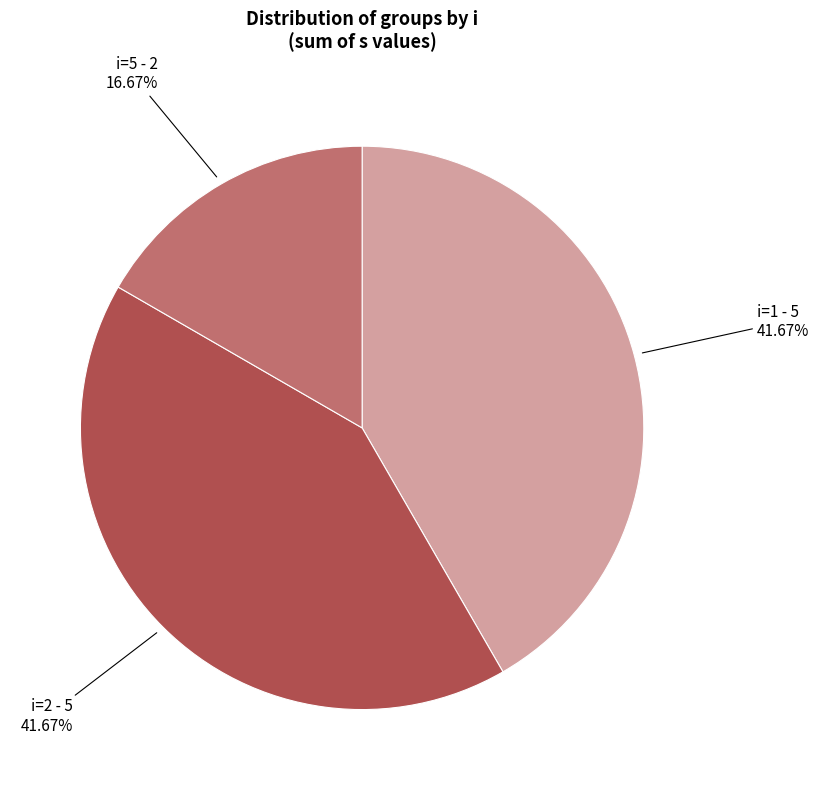

To the nearest percent, what portion does i=1 represent?

42%